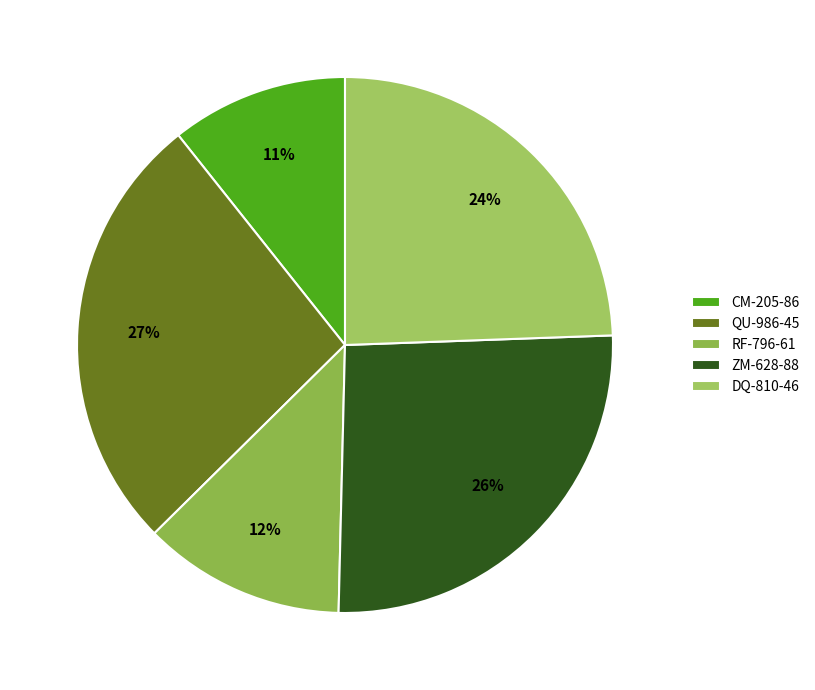

How many slices are in this pie chart?

5